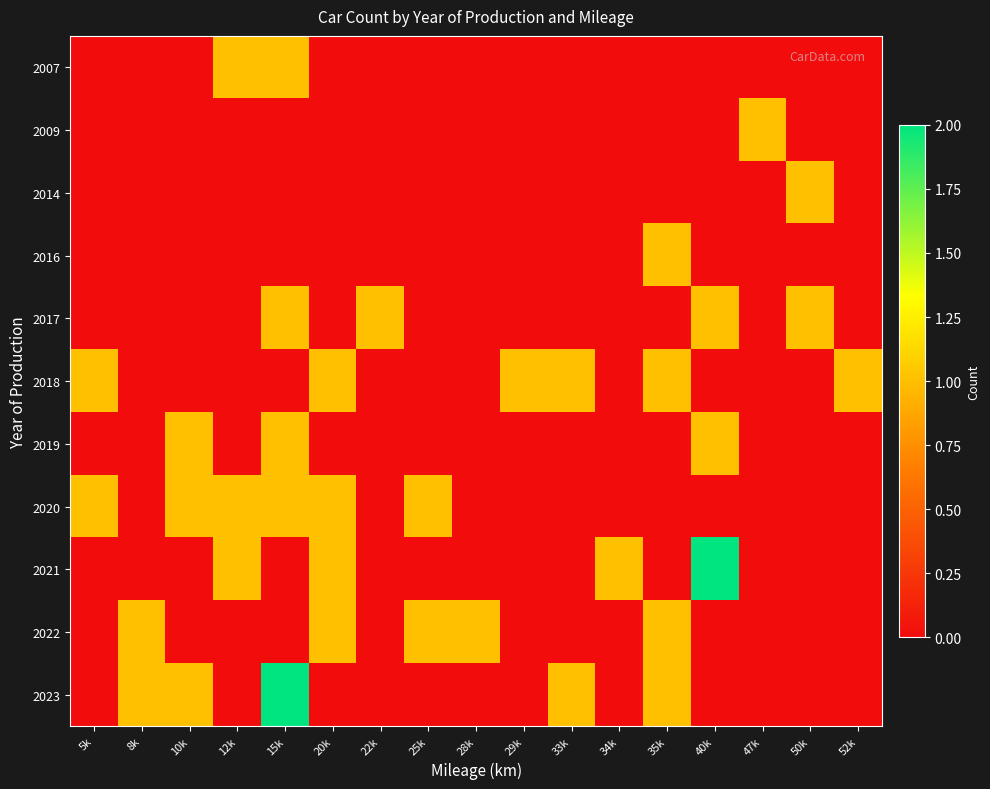

Rank the series at 25k from lowest to highest value.

2007, 2009, 2014, 2016, 2017, 2018, 2019, 2021, 2023, 2020, 2022